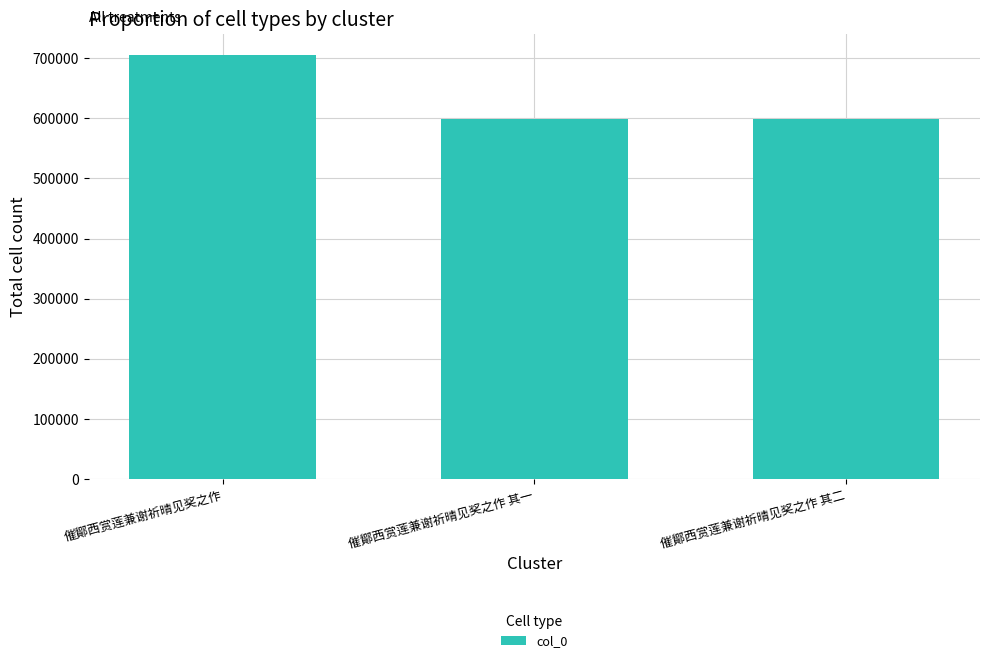

How many bars are there in total?

3